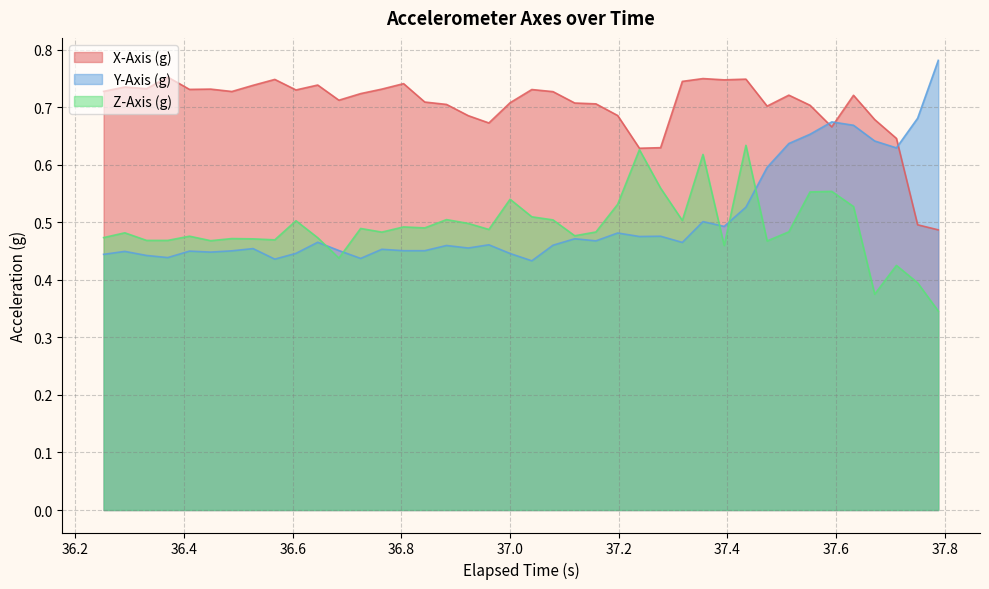

Which series has the largest total across all categories?

X-Axis (g)